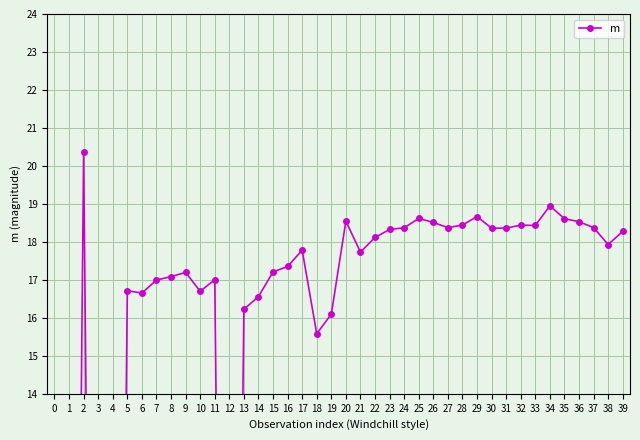

What is the difference between the values at 2 and 32?

1.9